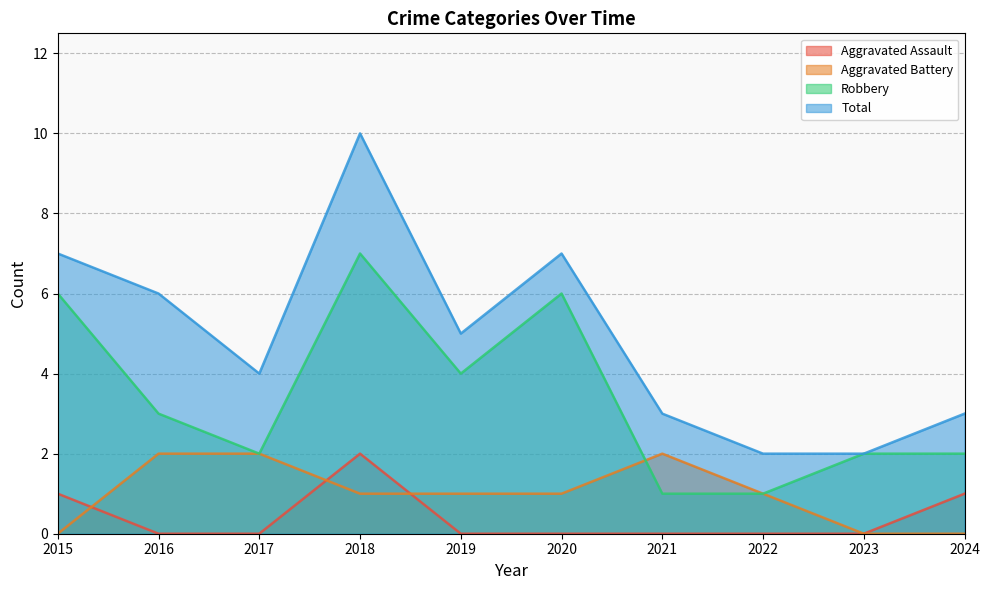

Which has a higher value, 2019 or 2020?

2019